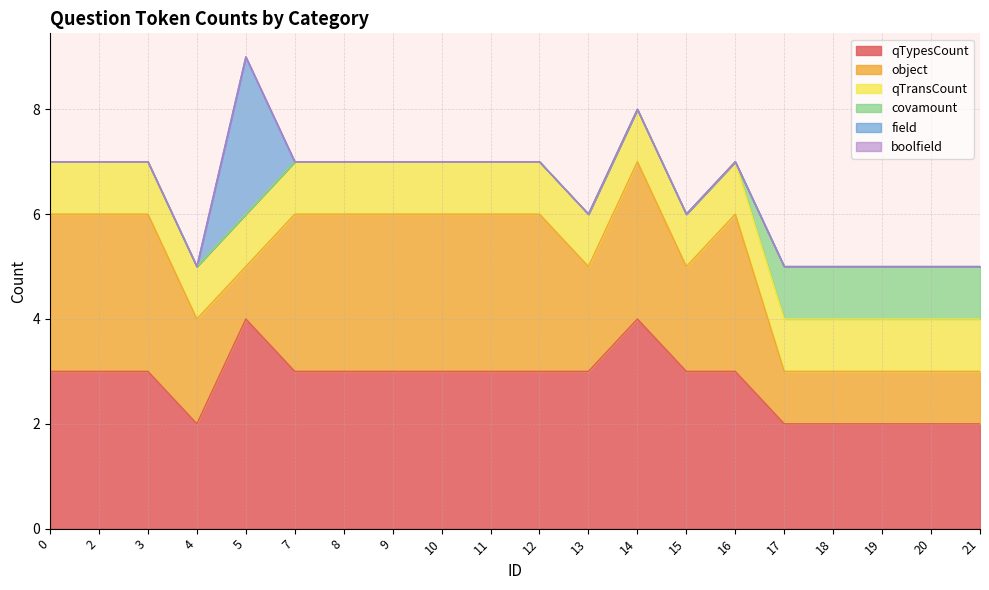

At which label is object closest to 2?

4